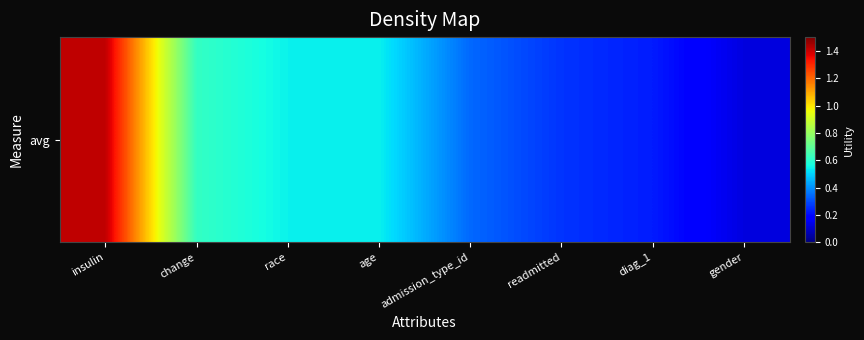

What is the difference between the maximum and minimum values?

1.3